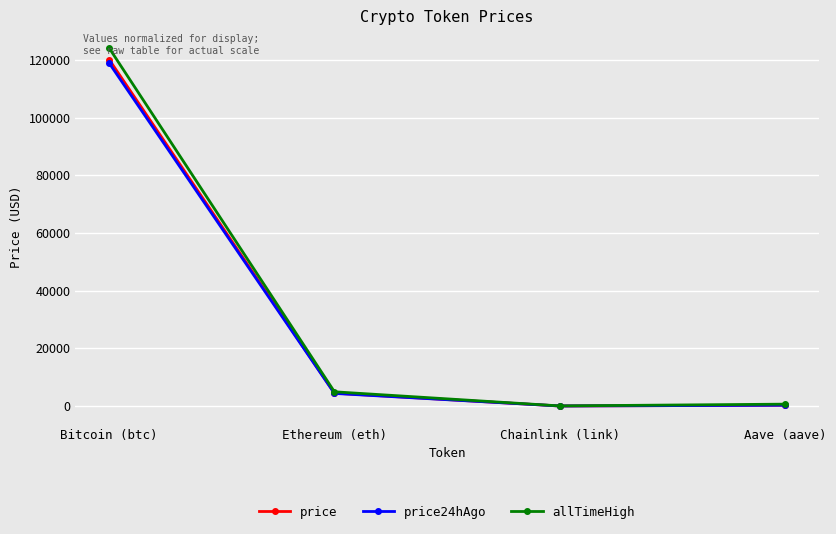

What position from the left is Aave (aave)?

4